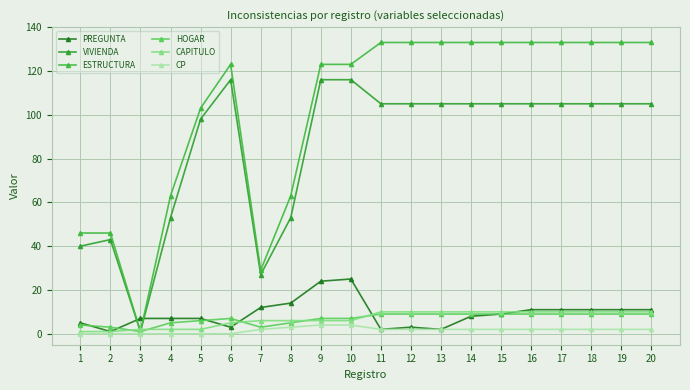

What is the total value across all series at 15?

268